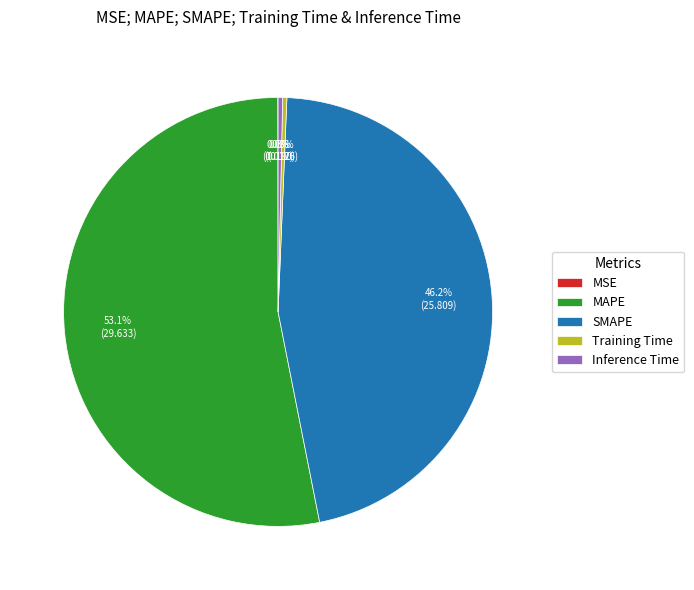

What portion of the pie excludes SMAPE?

53.8%